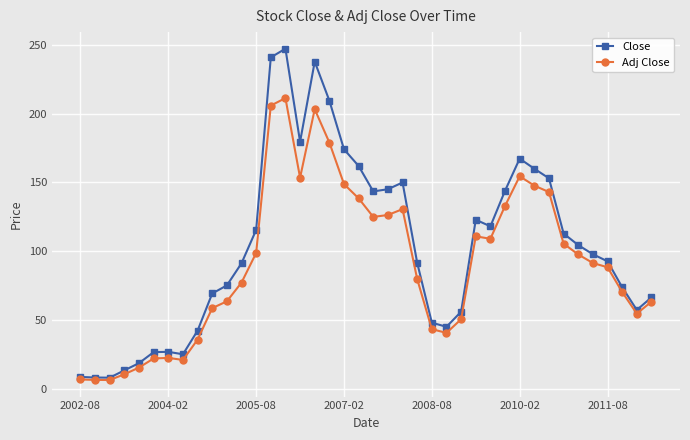

How many lines are shown in the chart?

2